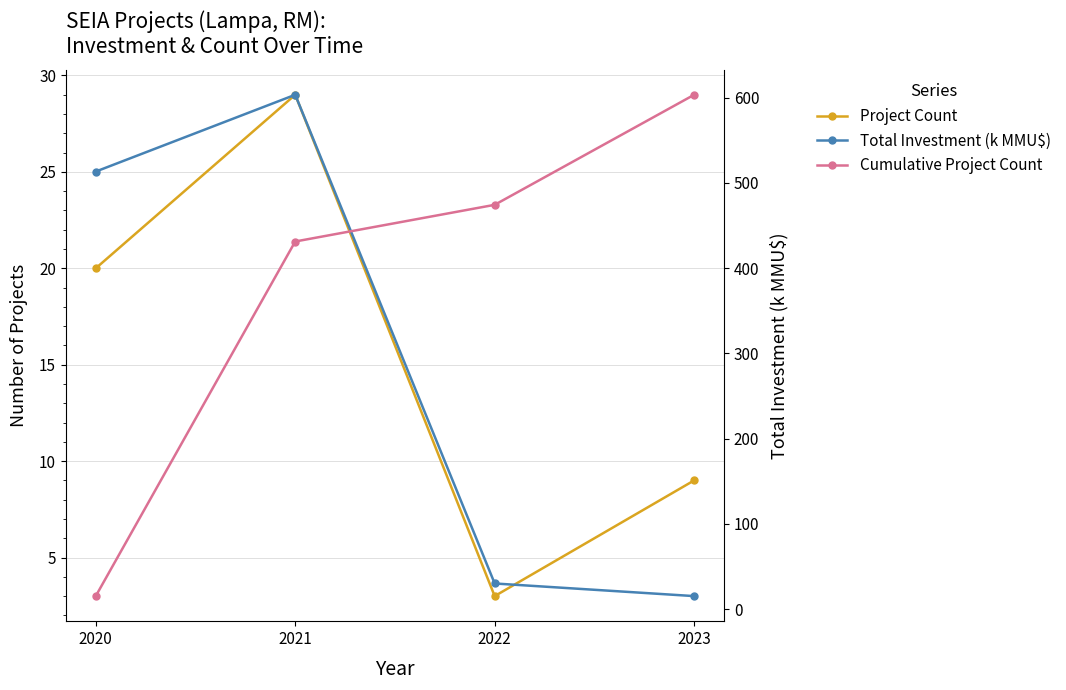

Reading right to left, list all the values displayed in this chart.

Project Count: 9.0	3.0	29.0	20.0
Total Investment (k MMU$): 15.2	30.0	603.2	513.2
Cumulative Project Count: 61.0	52.0	49.0	20.0